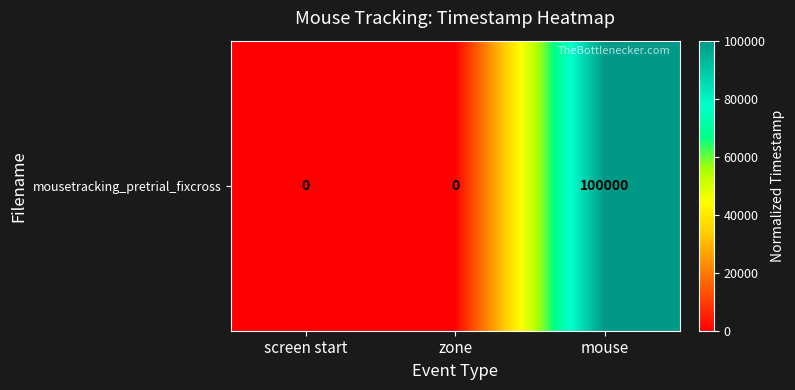

How many series are shown in this chart?

1